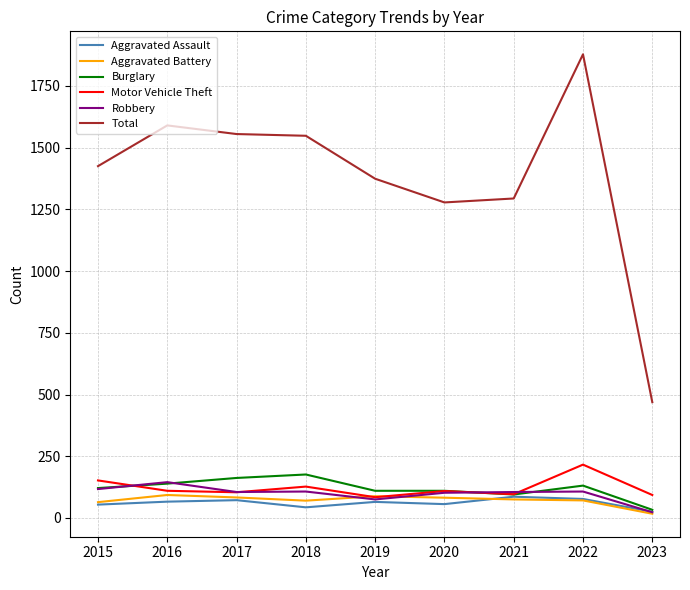

Which series changed the most between 2017 and 2020?

Total